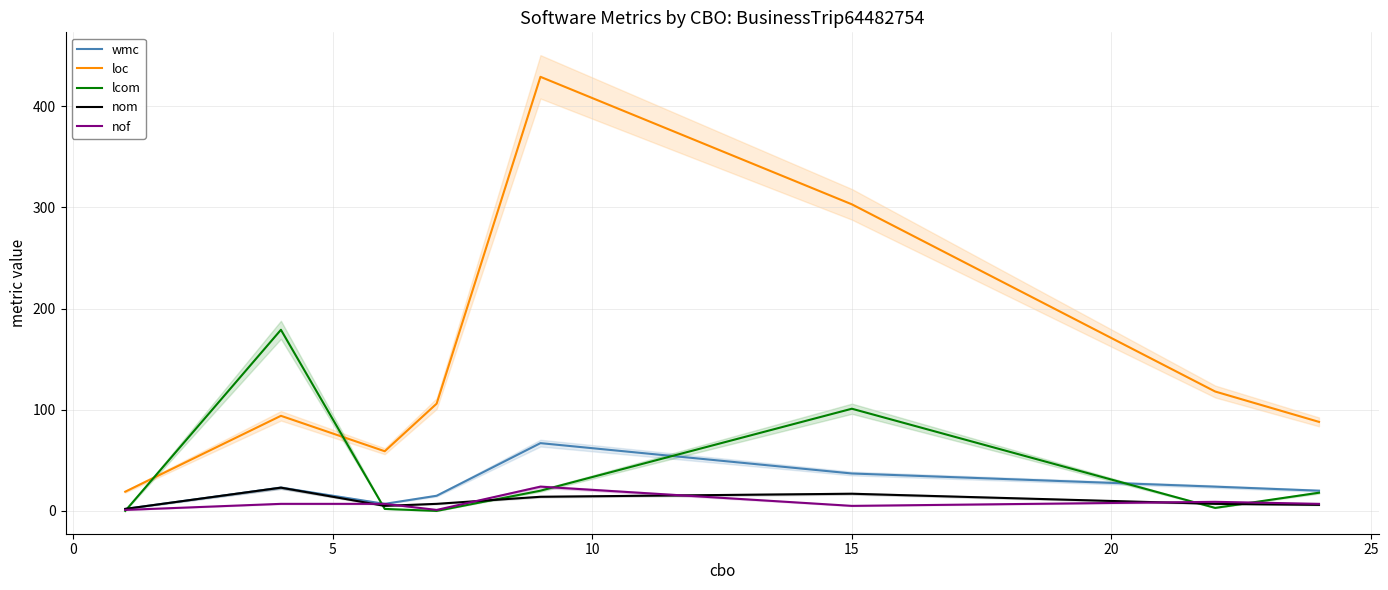

What is the lowest value of the loc series?

19